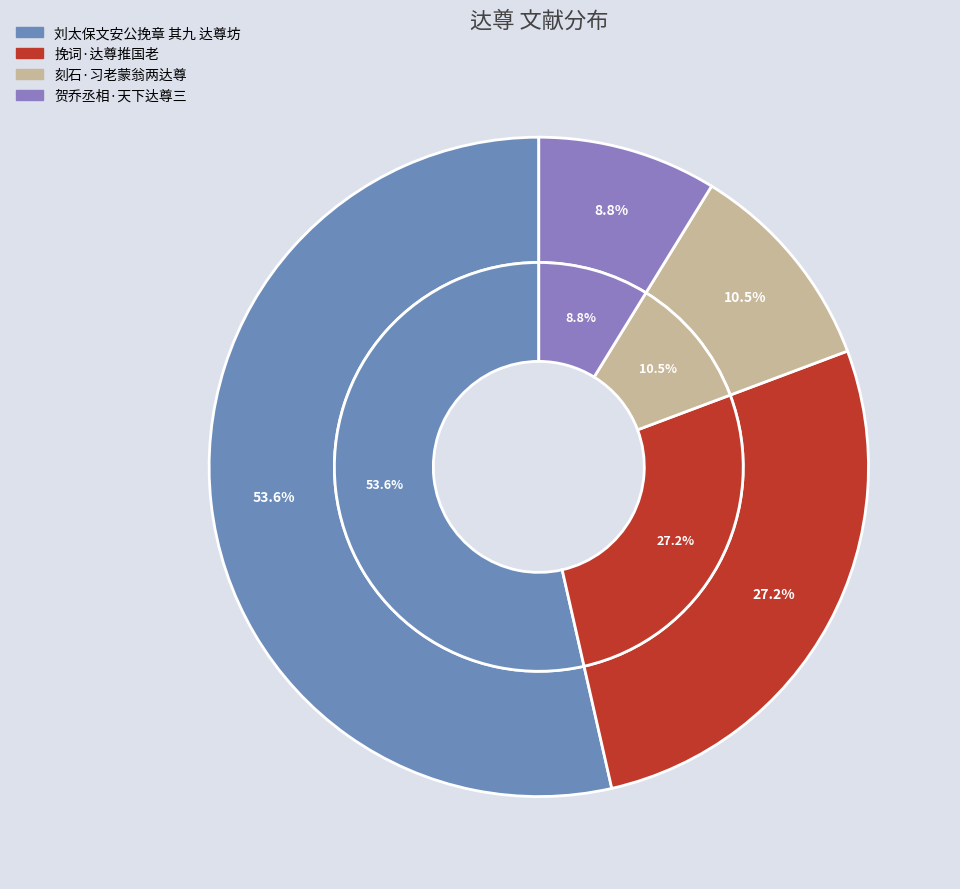

To the nearest percent, what portion does 刘太保文安公挽章 其九 达尊坊 represent?

54%